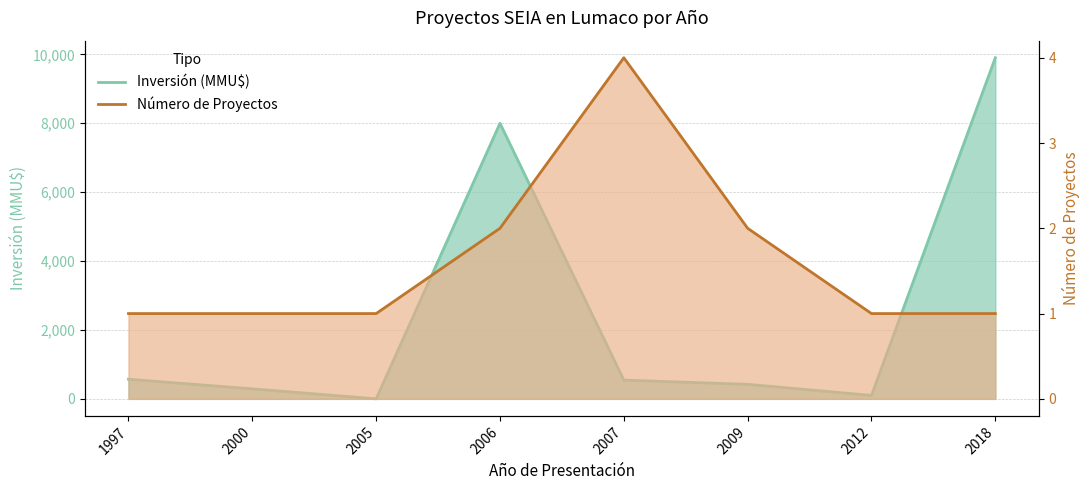

Rank the series by their average value, from lowest to highest.

Número de Proyectos, Inversión (MMU$)